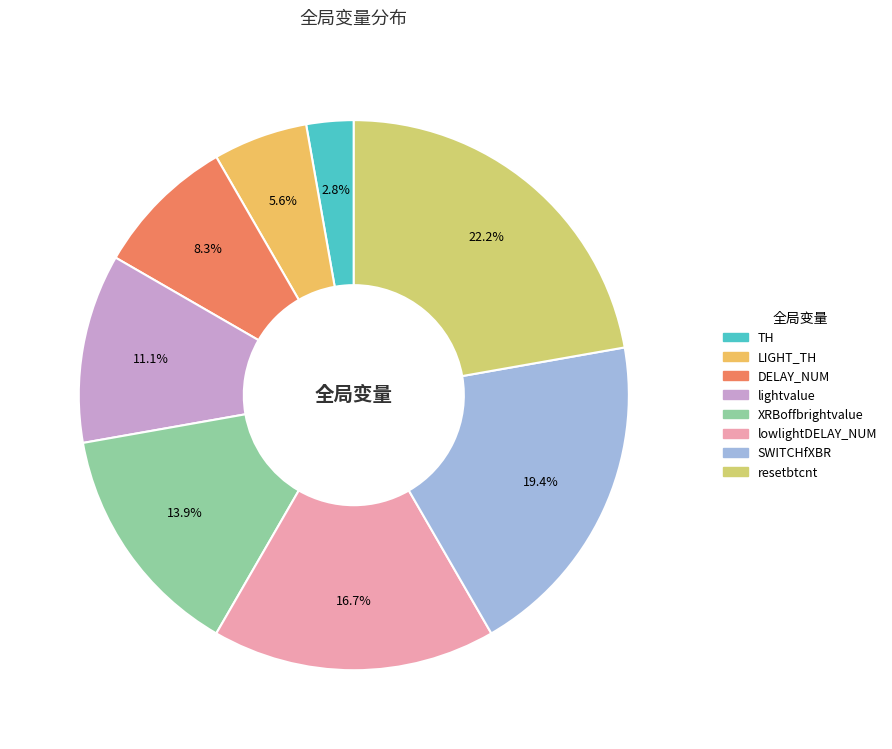

Is there a majority slice in this chart?

No